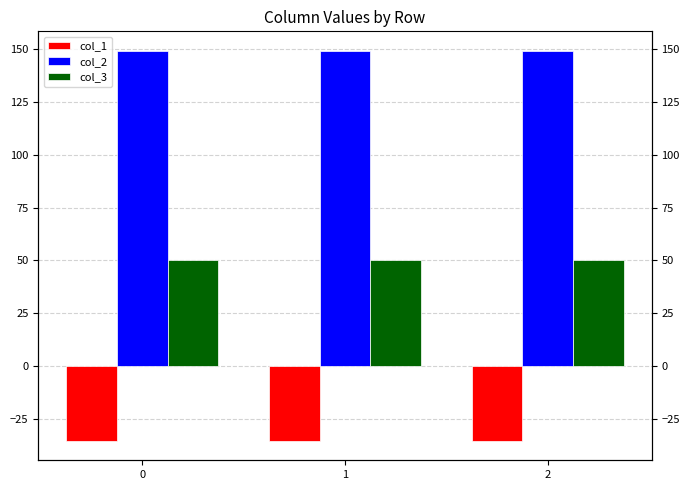

Reading left to right, extract all data points from this chart.

col_1: 0=-35.4	1=-35.4	2=-35.4
col_2: 0=149.2	1=149.2	2=149.2
col_3: 0=50.0	1=50.0	2=50.0